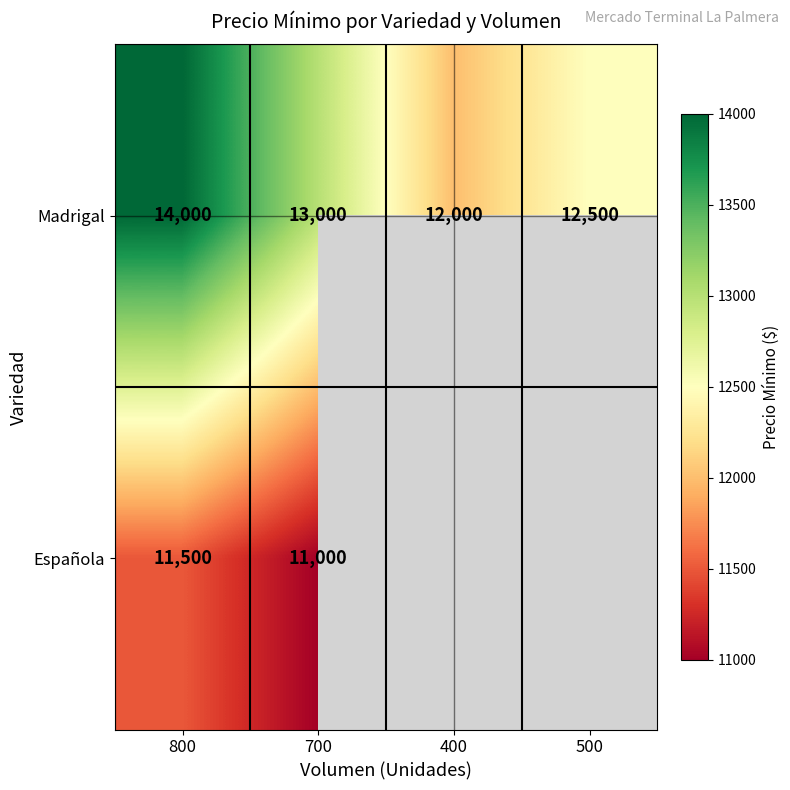

Which category has the highest value in the Madrigal series?

800